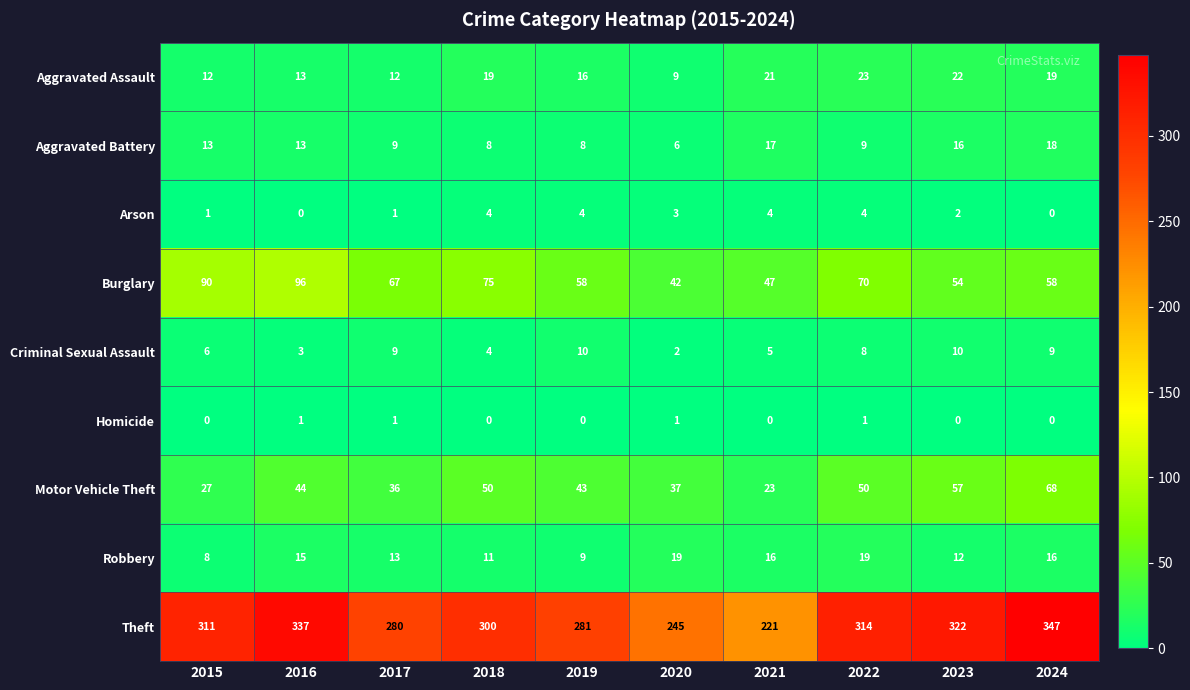

Where does the Arson series first go above 3?

2018